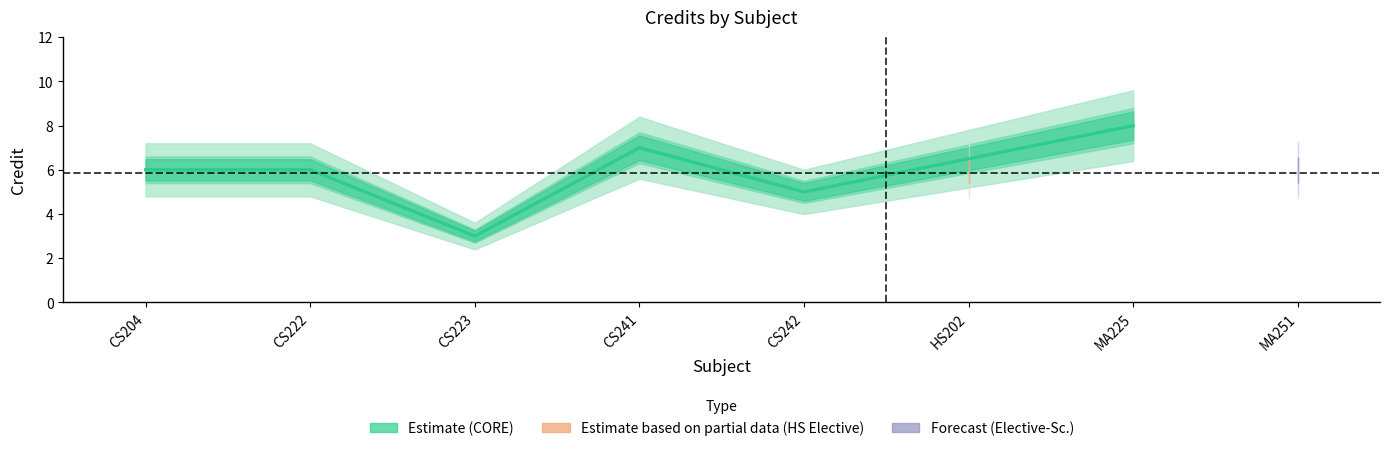

What is the value of the 4th point from the left?

7